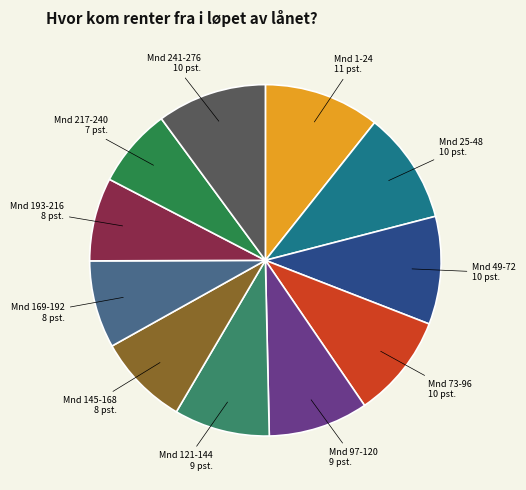

To the nearest percent, what is the difference between the largest and smallest slice percentages?

4%